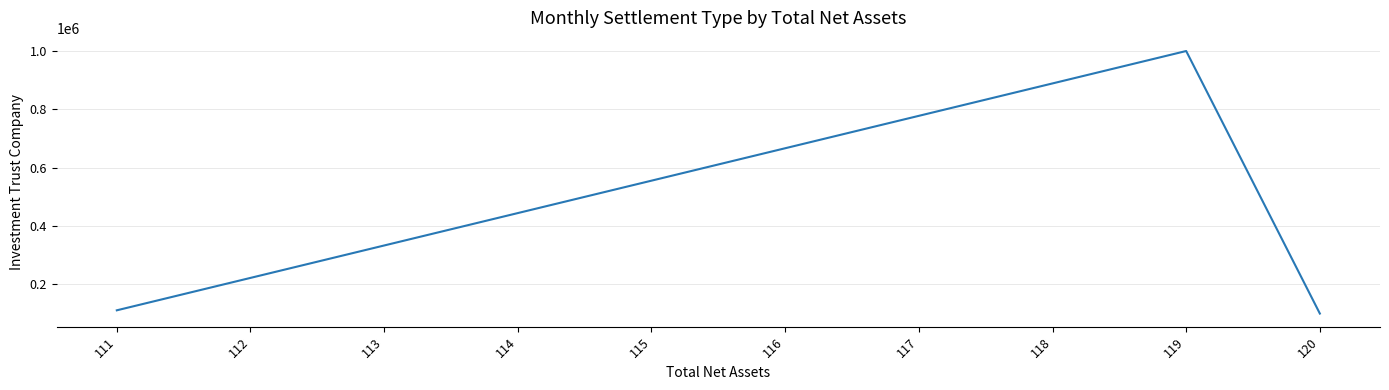

What is the change in value from 112 to 114?

+222222